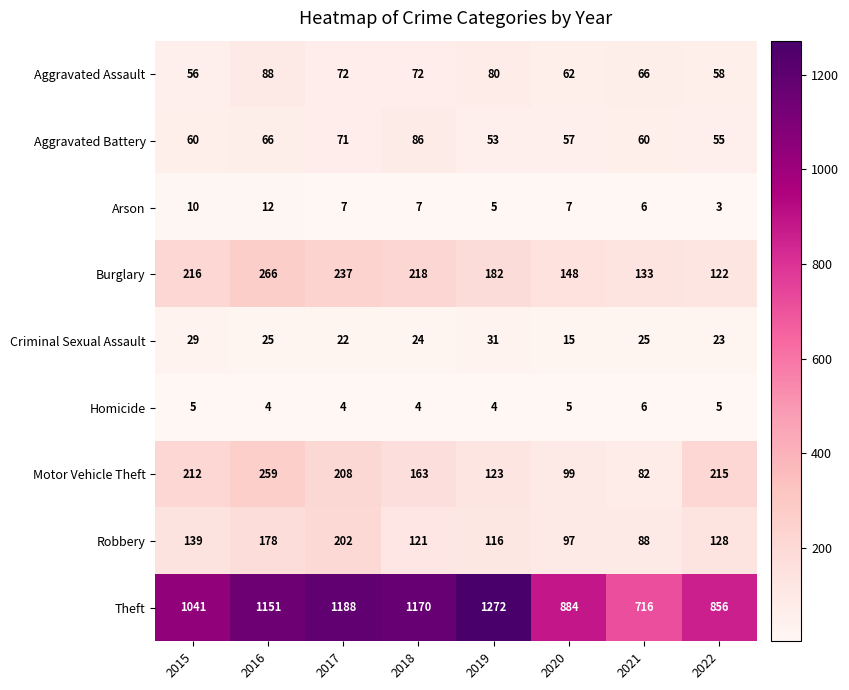

The Burglary series shows 266 at 2016. True or false?

True